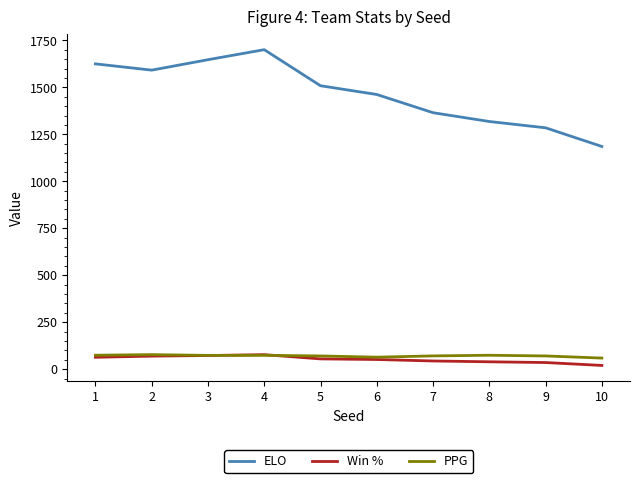

Does the chart display data point markers on the line(s)?

No